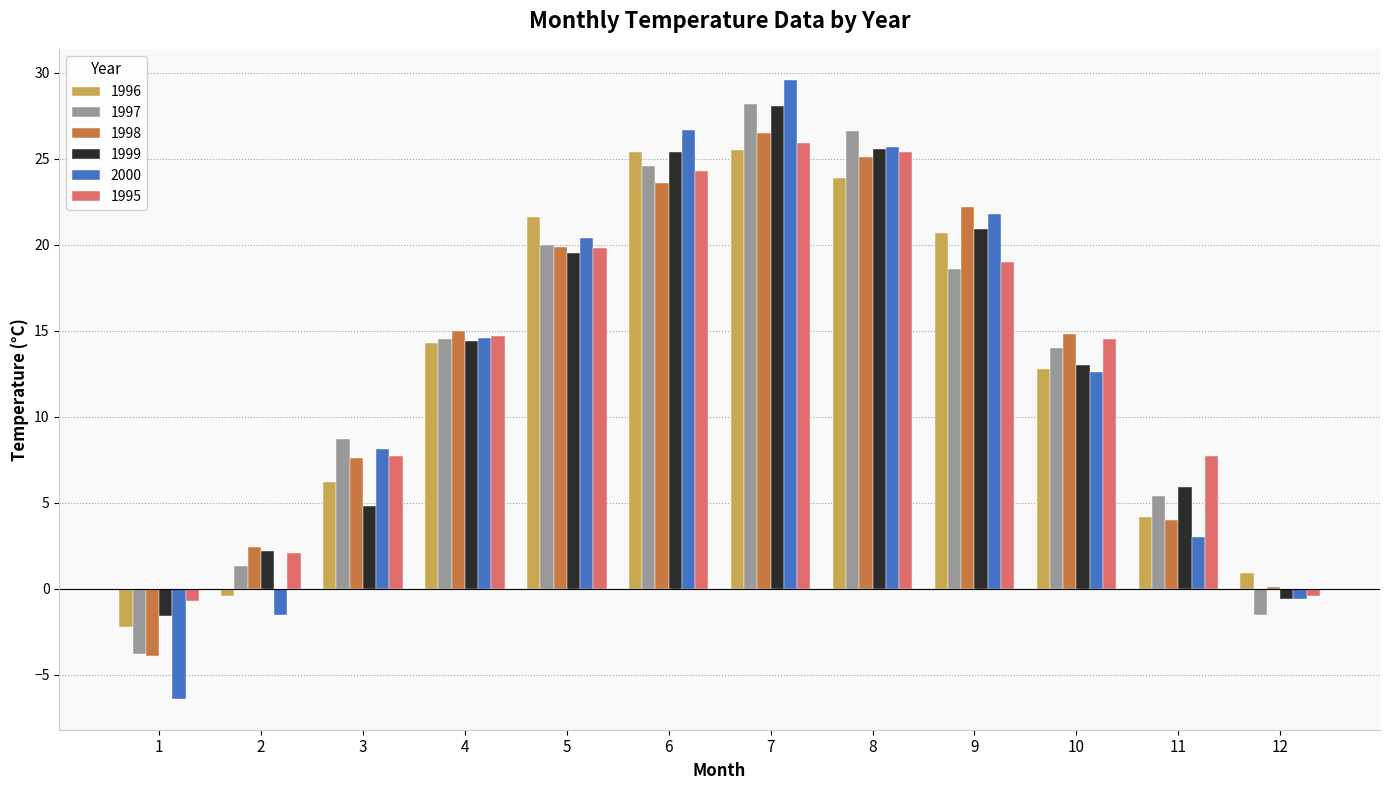

Count the number of categories in the chart.

12